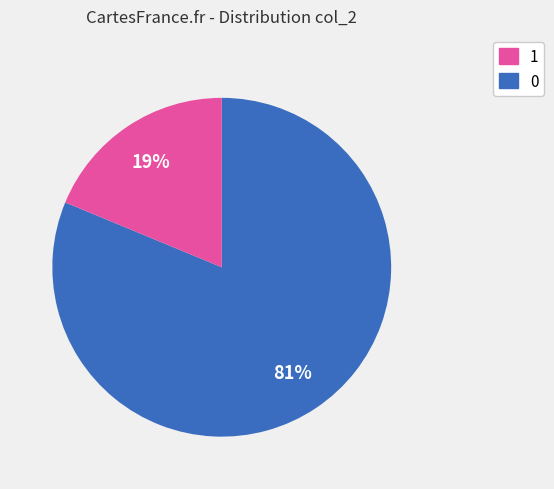

Is there a majority slice in this chart?

Yes